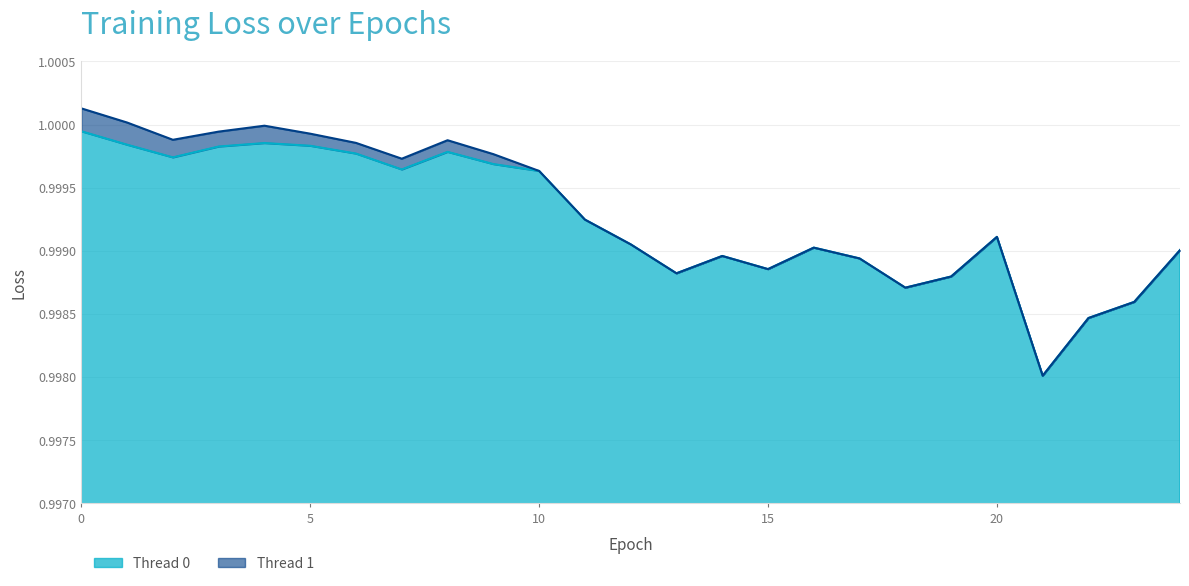

Which label corresponds to the smallest value in the chart?

21